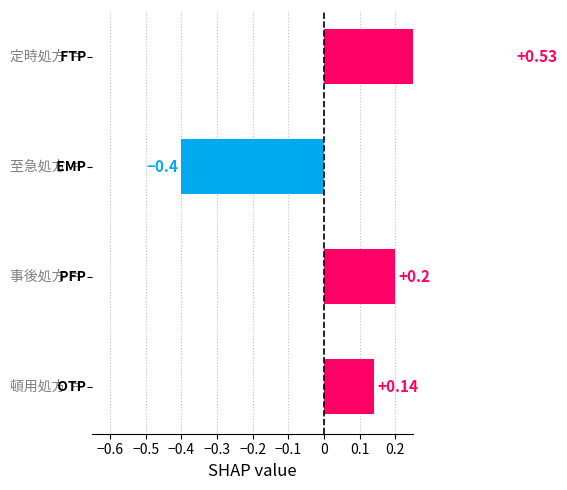

Are the bars grouped side by side (vs. stacked)?

No